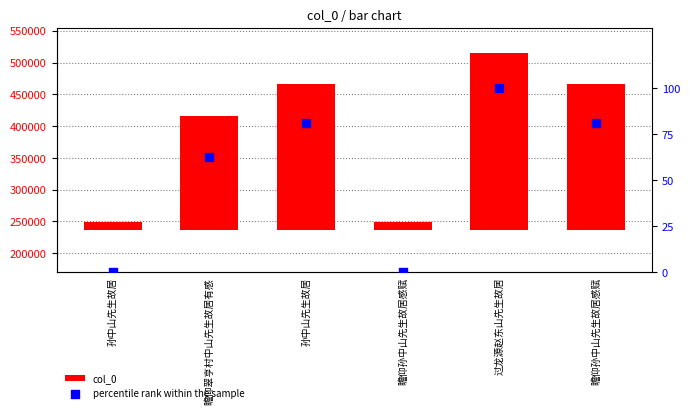

What is the total value across all series at 孙中山先生故居?

13345.4